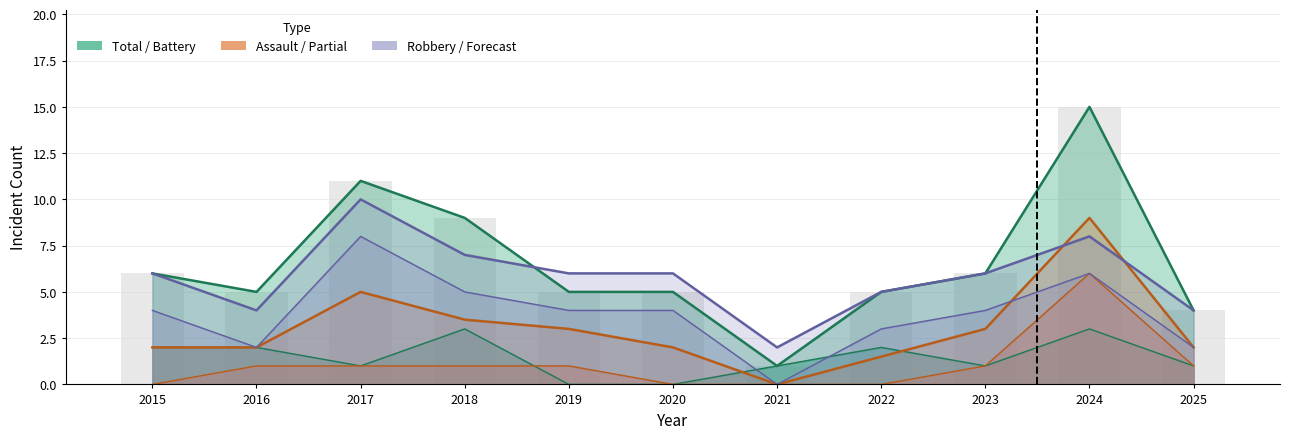

Which series has the largest range (max minus min)?

Total